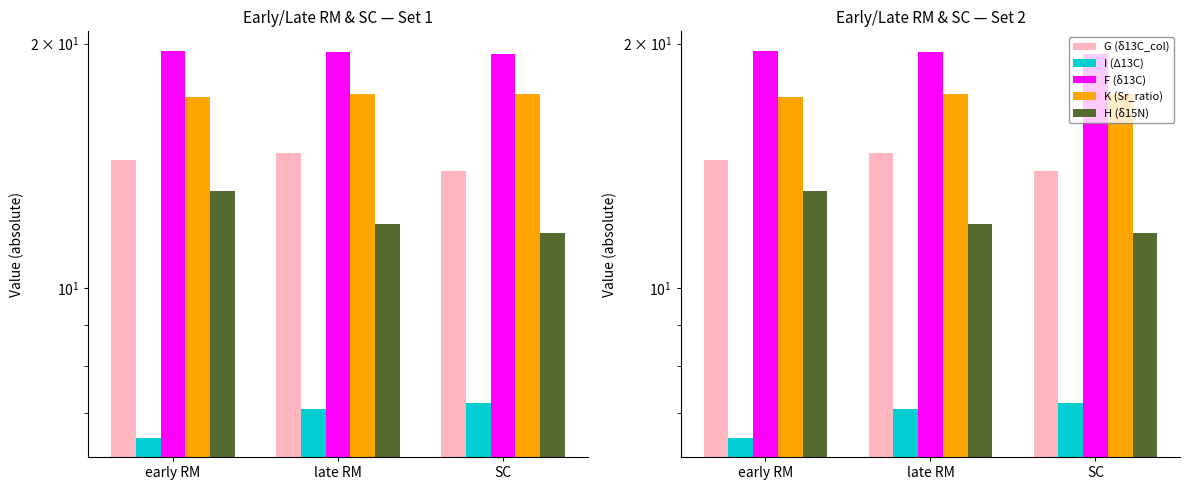

The K (Sr_ratio) series shows 31.0 at late RM. True or false?

False